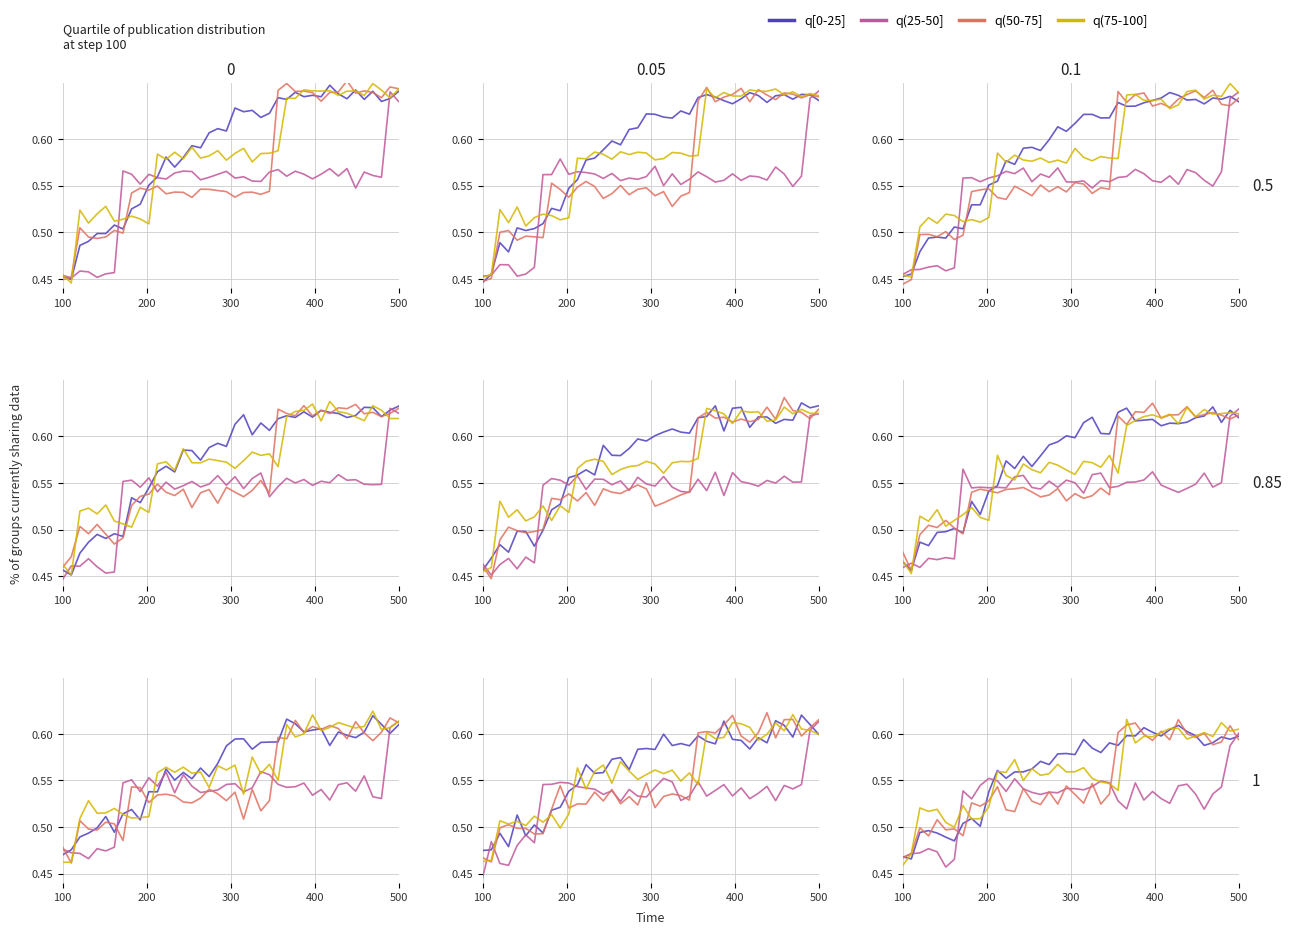

Rank the series at 11 from lowest to highest value.

q(50-75], q(25-50], q(75-100], q[0-25]